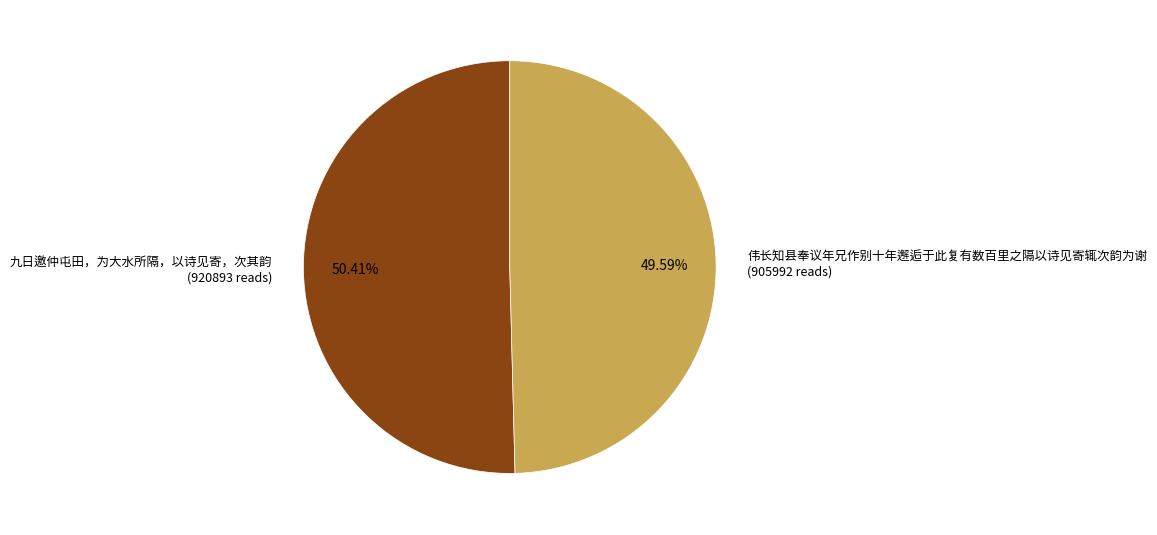

What is the largest slice in the pie chart?

九日邀仲屯田，为大水所隔，以诗见寄，次其韵